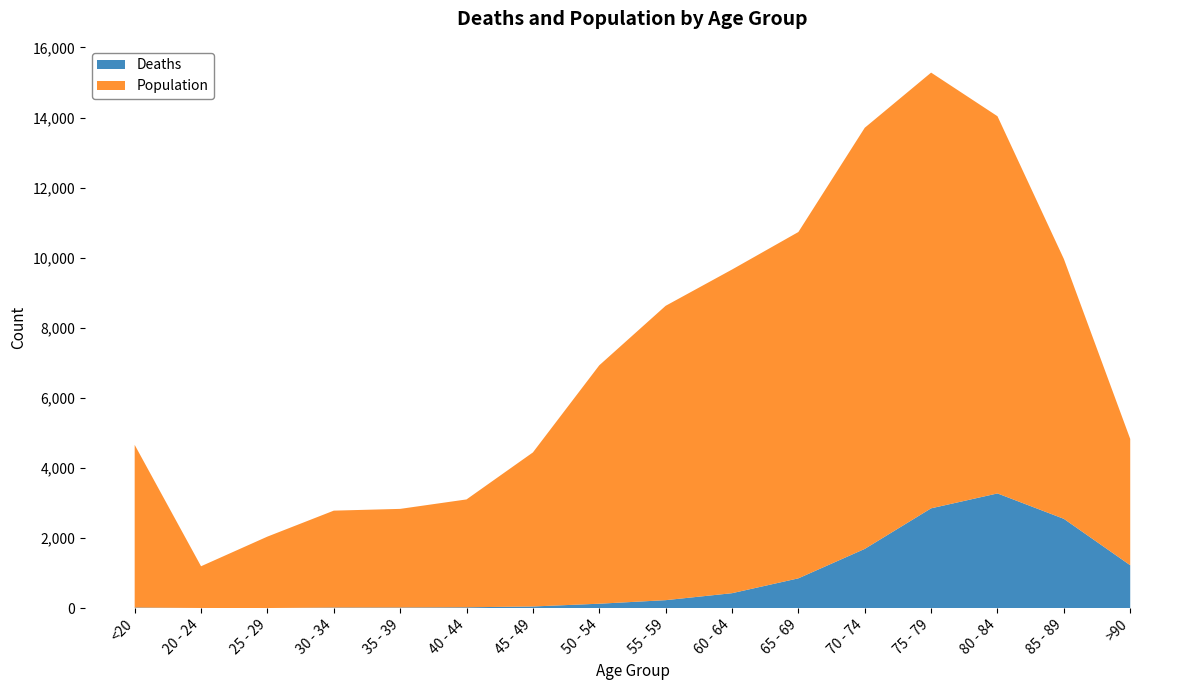

Reading left to right, what are all the values shown in this chart?

Deaths: 18	4	3	17	18	24	47	126	227	426	850	1690	2848	3273	2548	1224
Population: 4641	1191	2038	2765	2814	3078	4396	6803	8400	9236	9883	12018	12434	10764	7417	3604